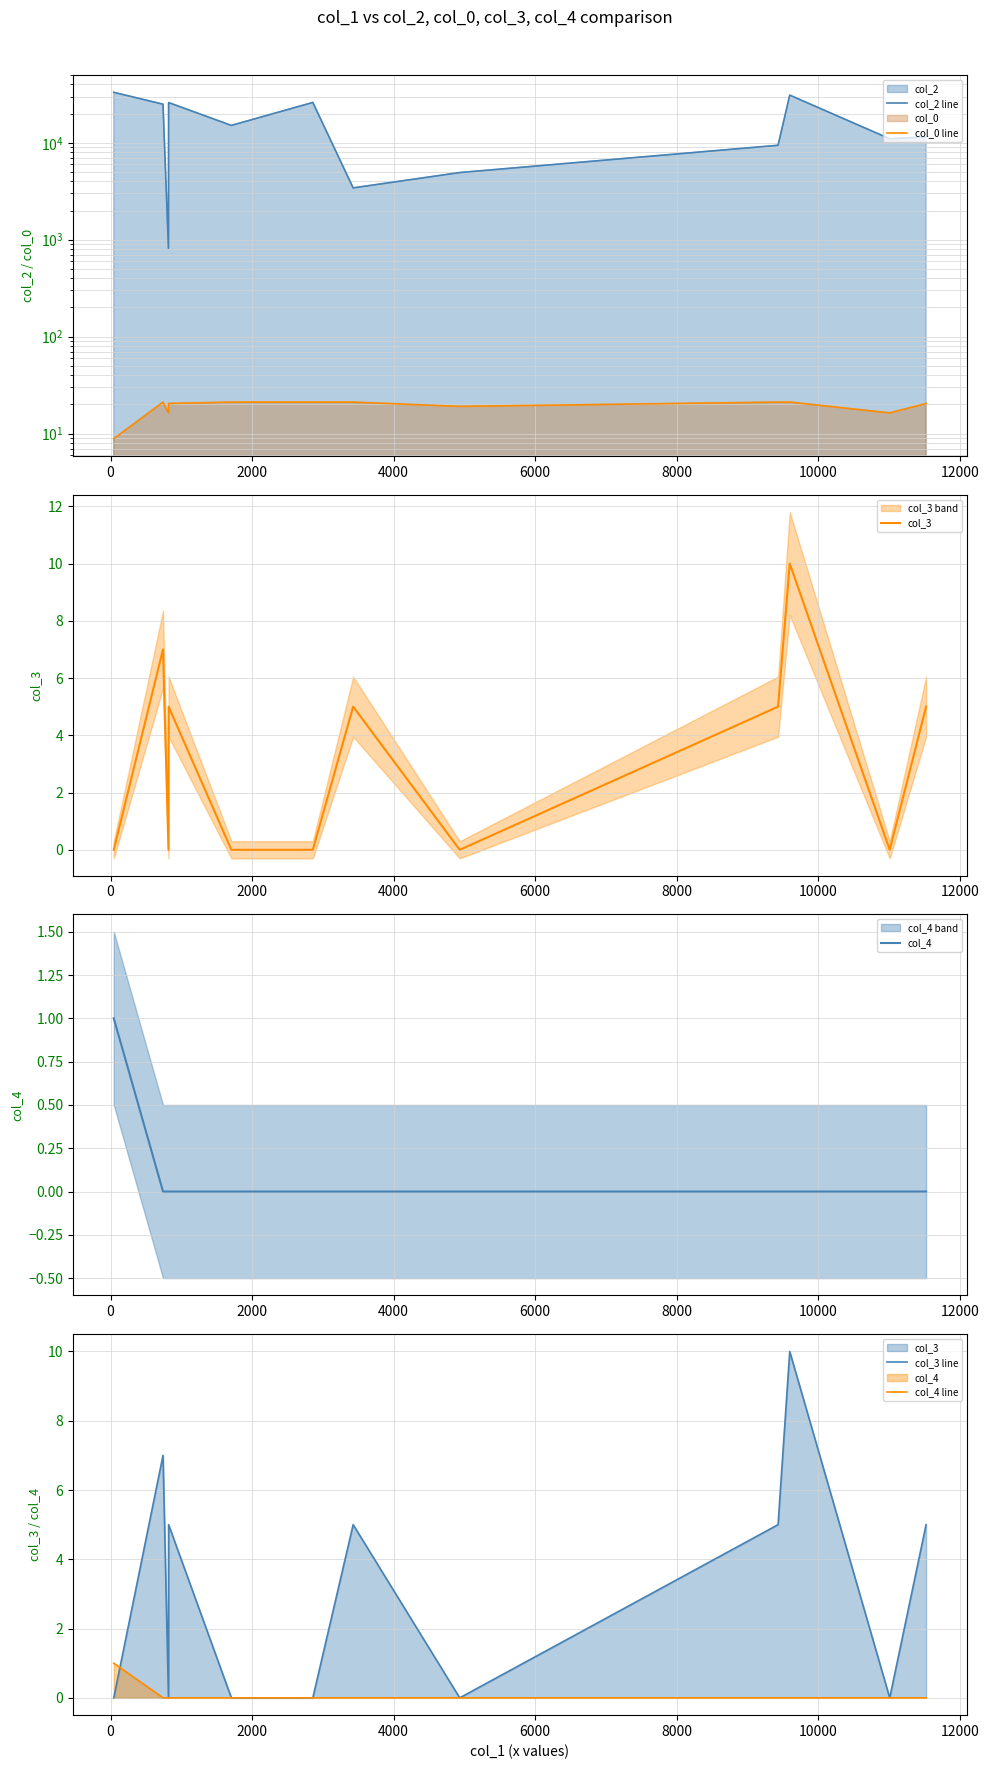

The value of col_0 line at 14000 is 4.3. True or false?

False